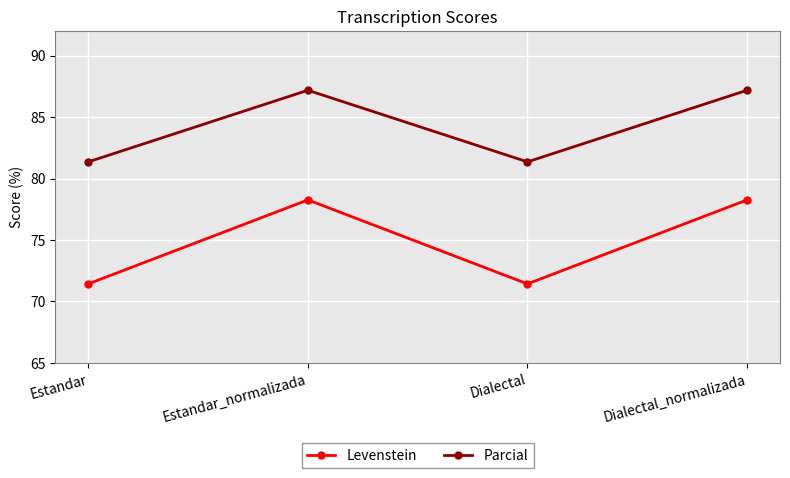

Which series has the largest total across all categories?

Parcial